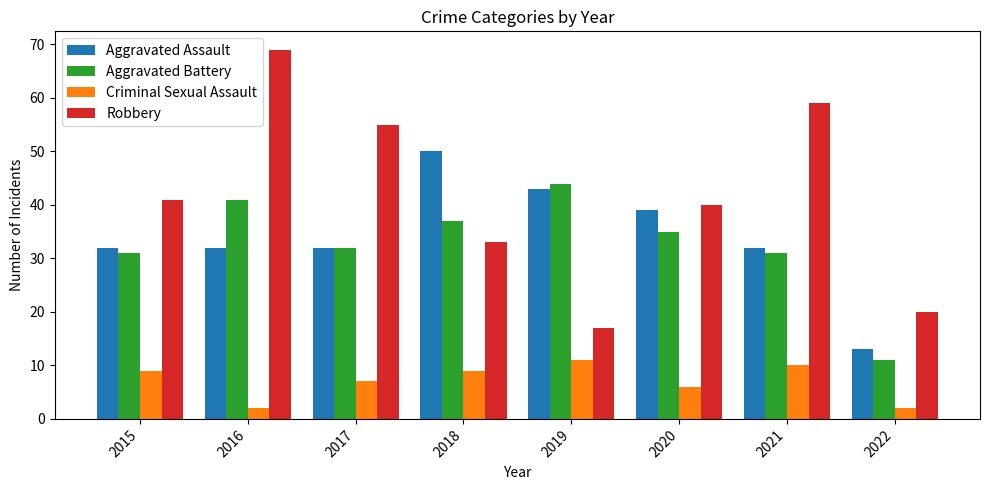

Is it true that Criminal Sexual Assault equals 5 at 2021?

False